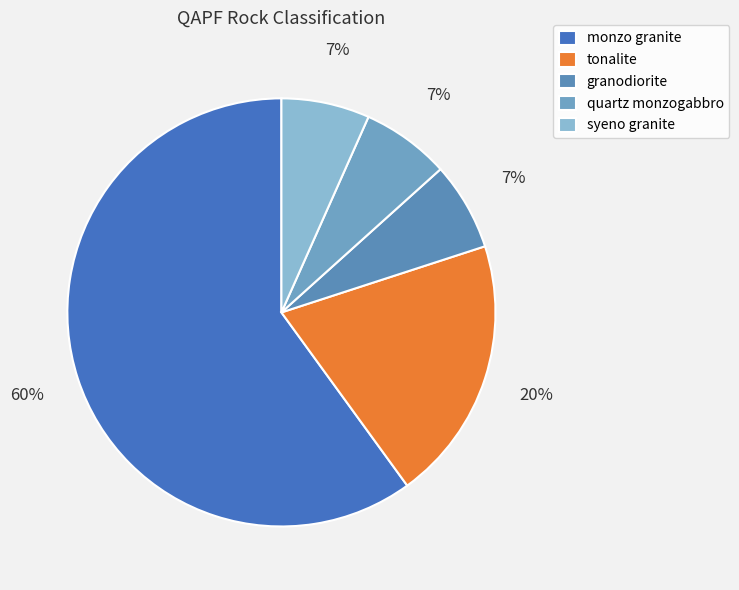

Which slice represents more than half of the pie?

monzo granite